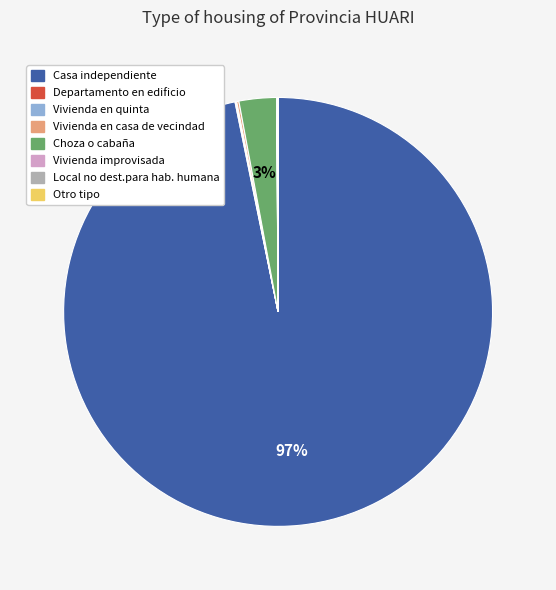

To the nearest percent, what is the difference between the largest and smallest slice percentages?

97%